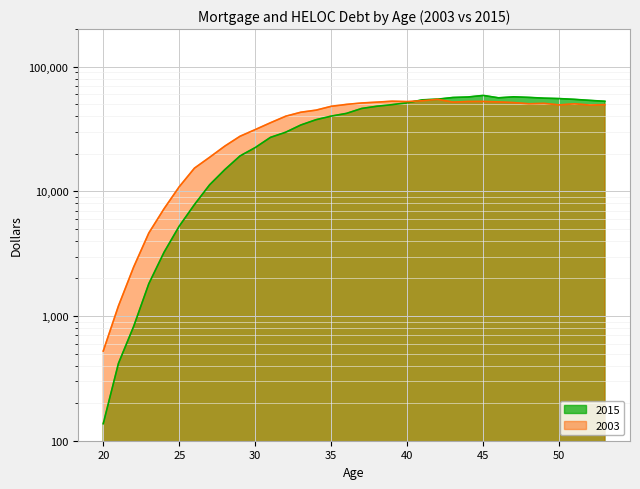

List the series in order of their overall mean, highest first.

2003, 2015